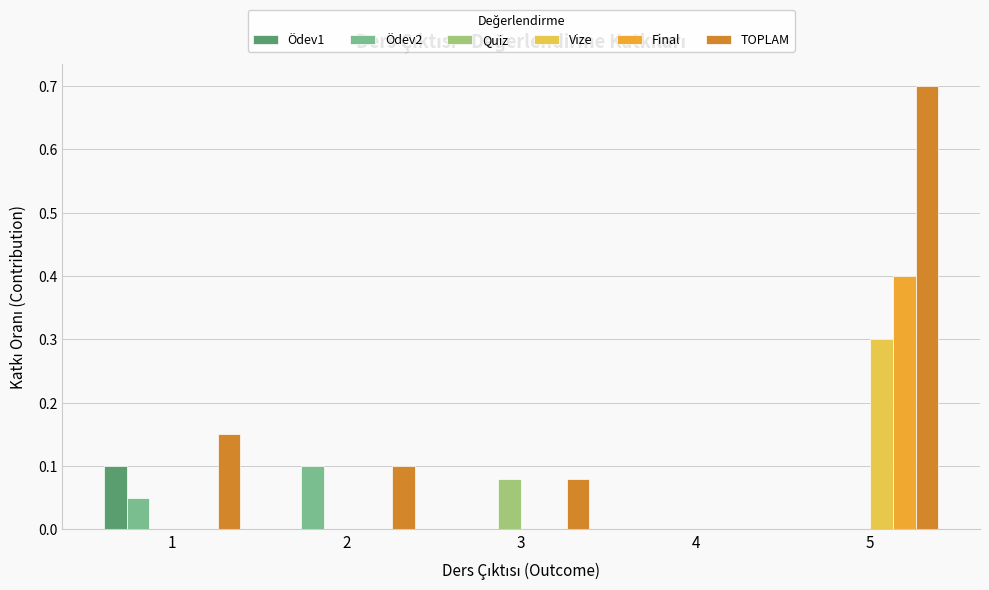

Between 1 and 4, which series saw the biggest shift?

TOPLAM